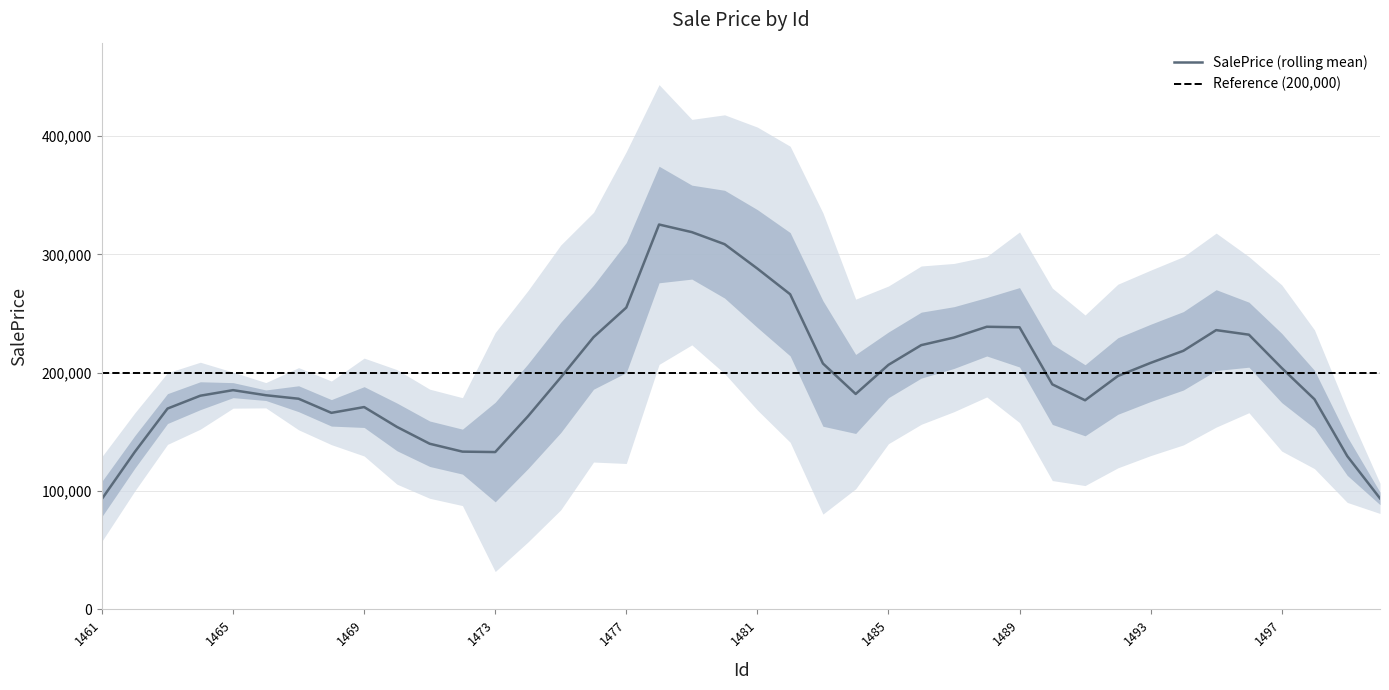

What is the difference between the values at 26 and 14?

210498.7